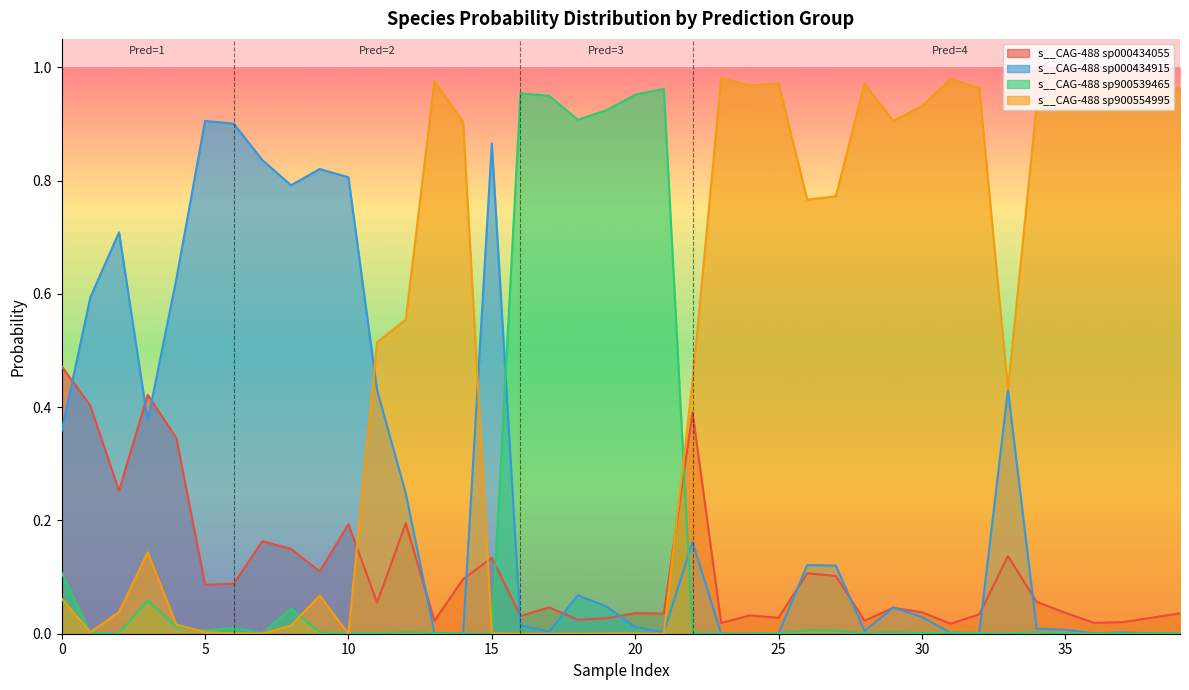

Which series has the largest total across all categories?

s__CAG-488 sp900554995